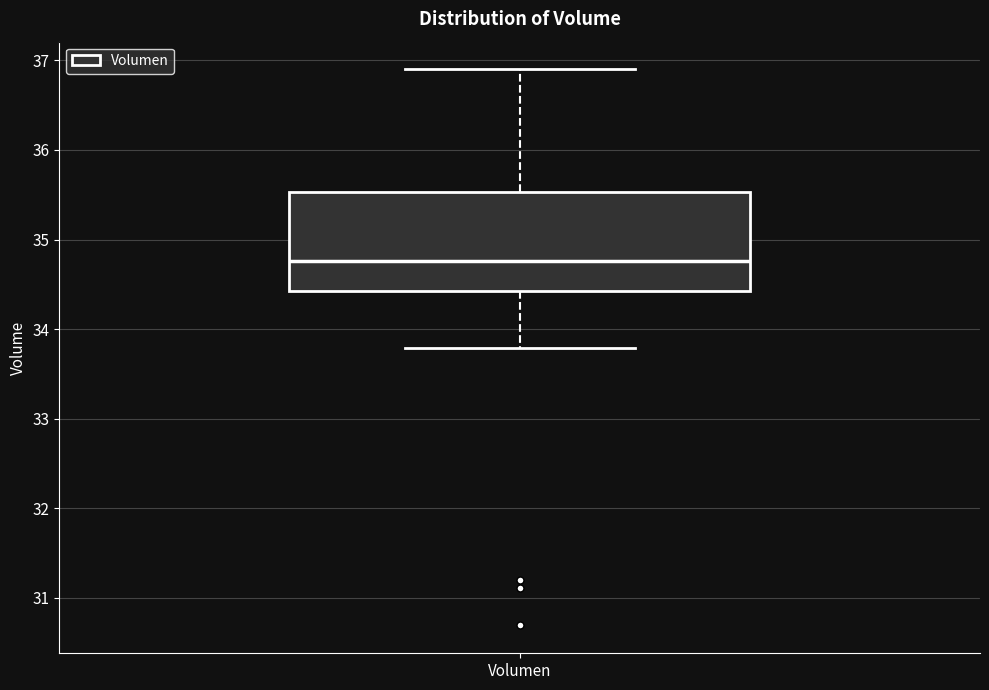

Transcribe this box plot: give where the median line is, the range the box spans, and where the two whiskers end, as read against the y-axis. The values are not printed on the chart, so give them approximately, as read against the axis.

median 34.8, box 34.4 to 35.5, whiskers 33.8 to 36.9